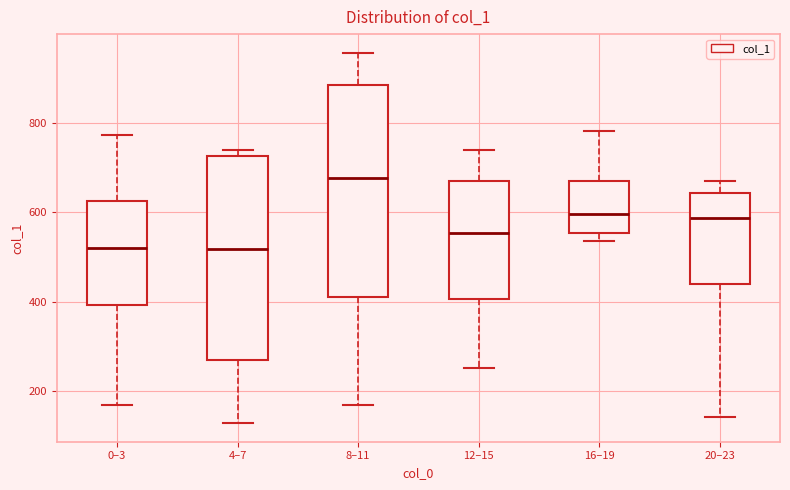

Reading left to right, read every box against the y-axis: the position of its median line, the range the box covers, and the ends of its whiskers. The values are not printed on the chart, so give them approximately, as read against the axis.

0–3: median 520, box 400 to 620, whiskers 180 to 780
4–7: median 520, box 260 to 720, whiskers 120 to 740
8–11: median 680, box 420 to 880, whiskers 160 to 960
12–15: median 560, box 400 to 680, whiskers 260 to 740
16–19: median 600, box 560 to 680, whiskers 540 to 780
20–23: median 580, box 440 to 640, whiskers 140 to 680